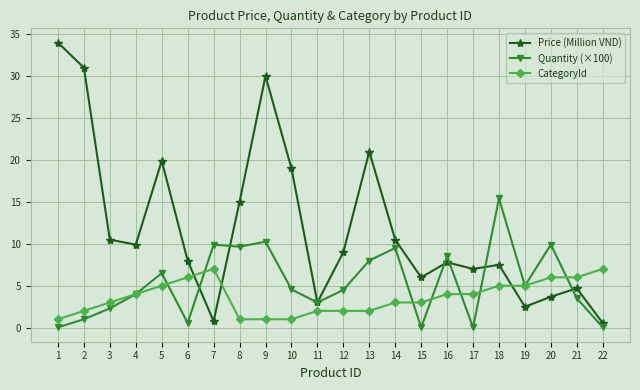

What is the maximum value for Price (Million VND)?

34.0